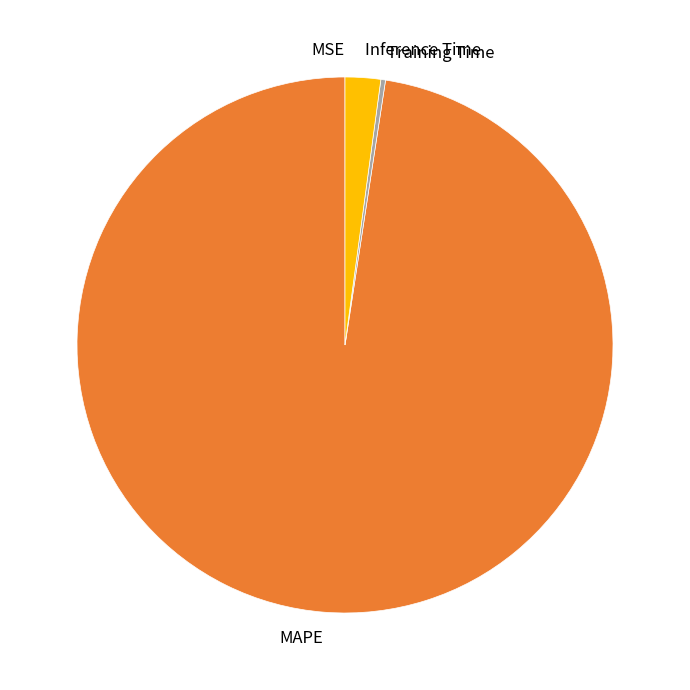

Which category accounts for the majority?

MAPE